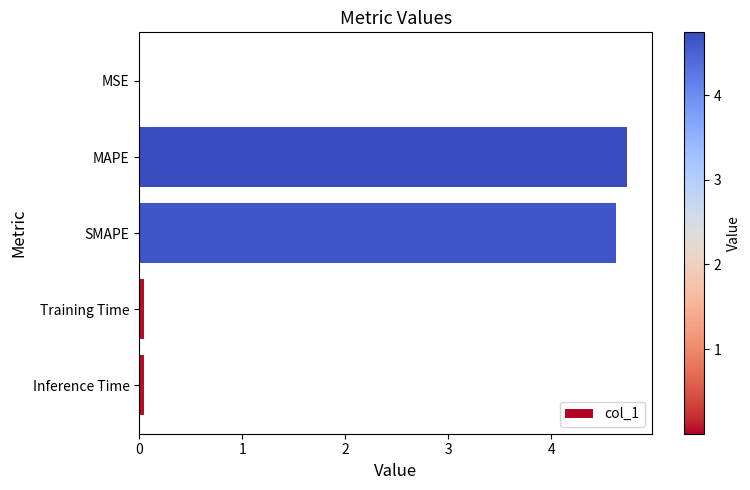

What is the greatest value displayed?

4.7